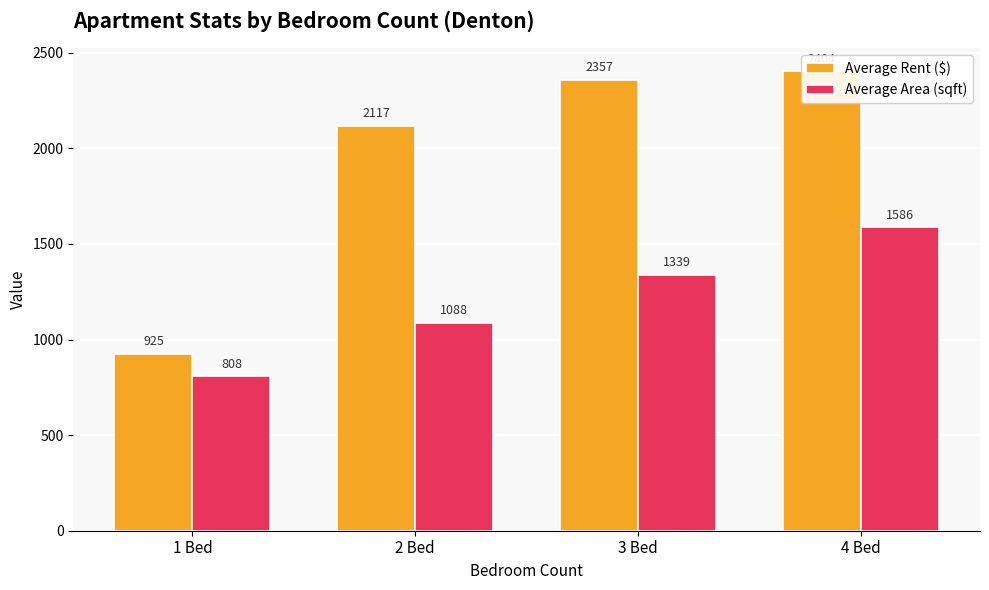

What is the label of the 1st bar from the left?

1 Bed